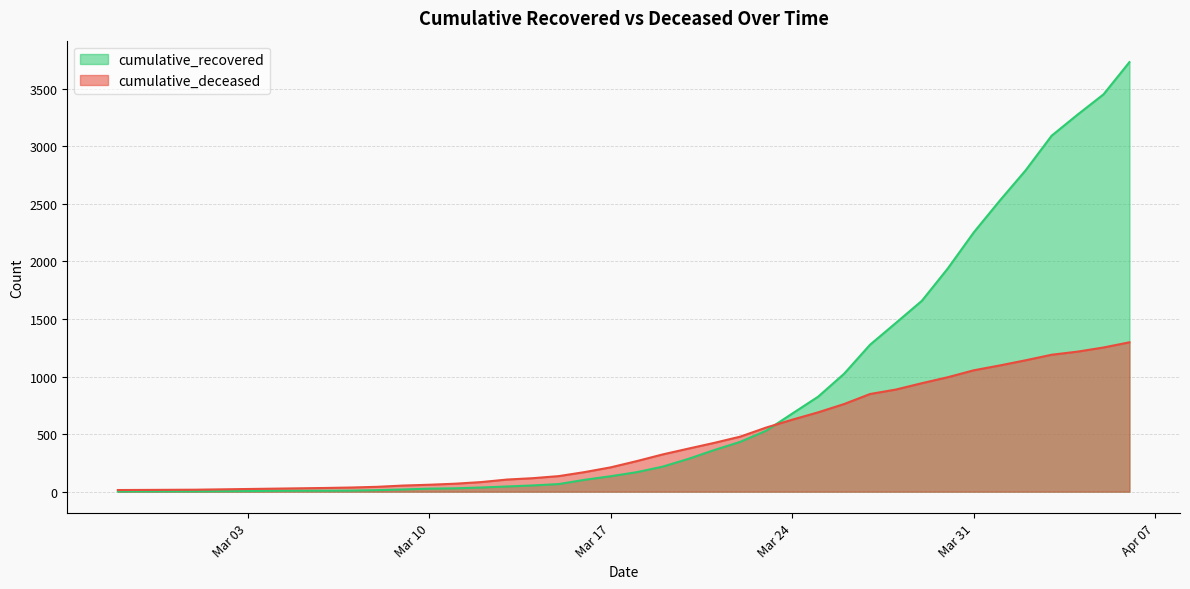

What is the sum of all cumulative_recovered values?

32554